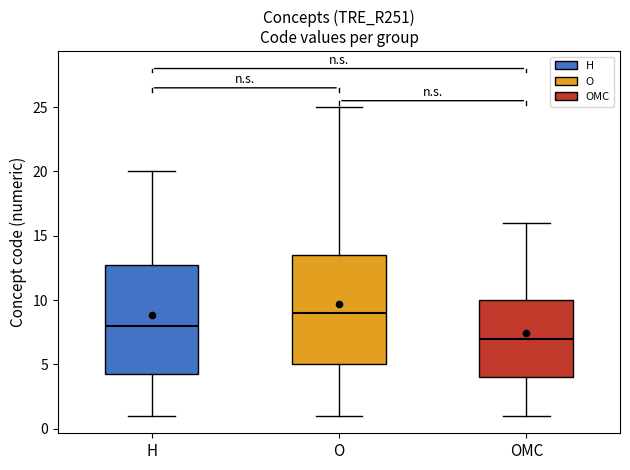

Reading left to right, transcribe this box plot: for each box, give where its median line is, the range the box spans, and where its two whiskers end, as read against the y-axis. The values are not printed on the chart, so give them approximately, as read against the axis.

H: median 8.0, box 4.5 to 13.0, whiskers 1.0 to 20.0
O: median 9.0, box 5.0 to 13.5, whiskers 1.0 to 25.0
OMC: median 7.0, box 4.0 to 10.0, whiskers 1.0 to 16.0